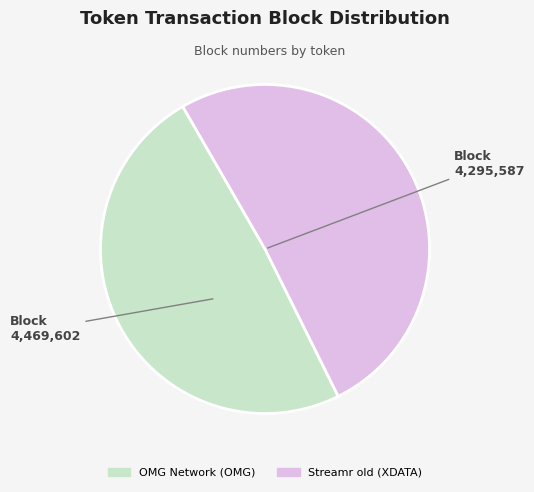

Rank the categories by value from highest to lowest.

Streamr old (XDATA), OMG Network (OMG)